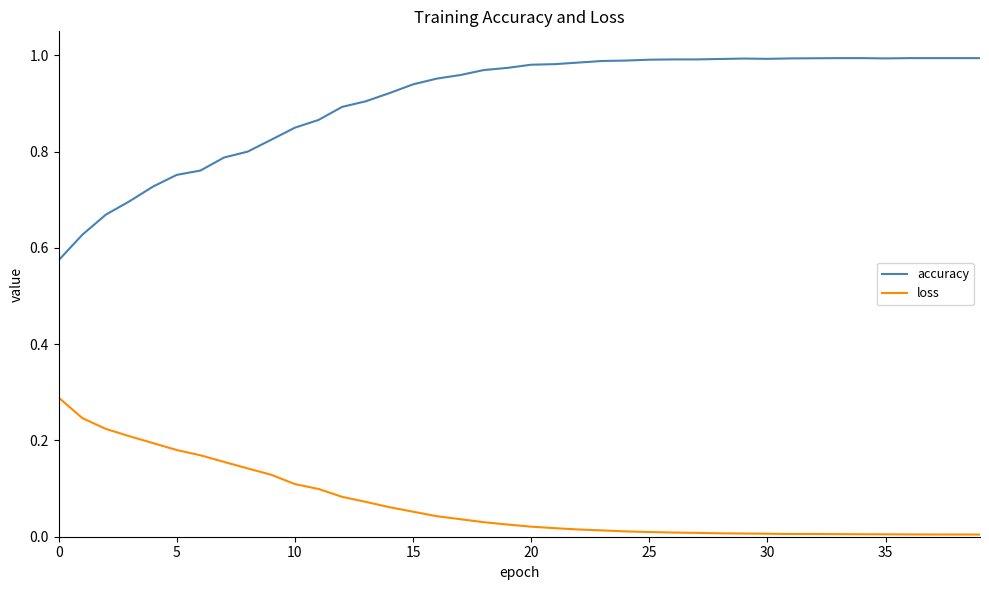

List the series in order of their peak value, highest first.

accuracy, loss